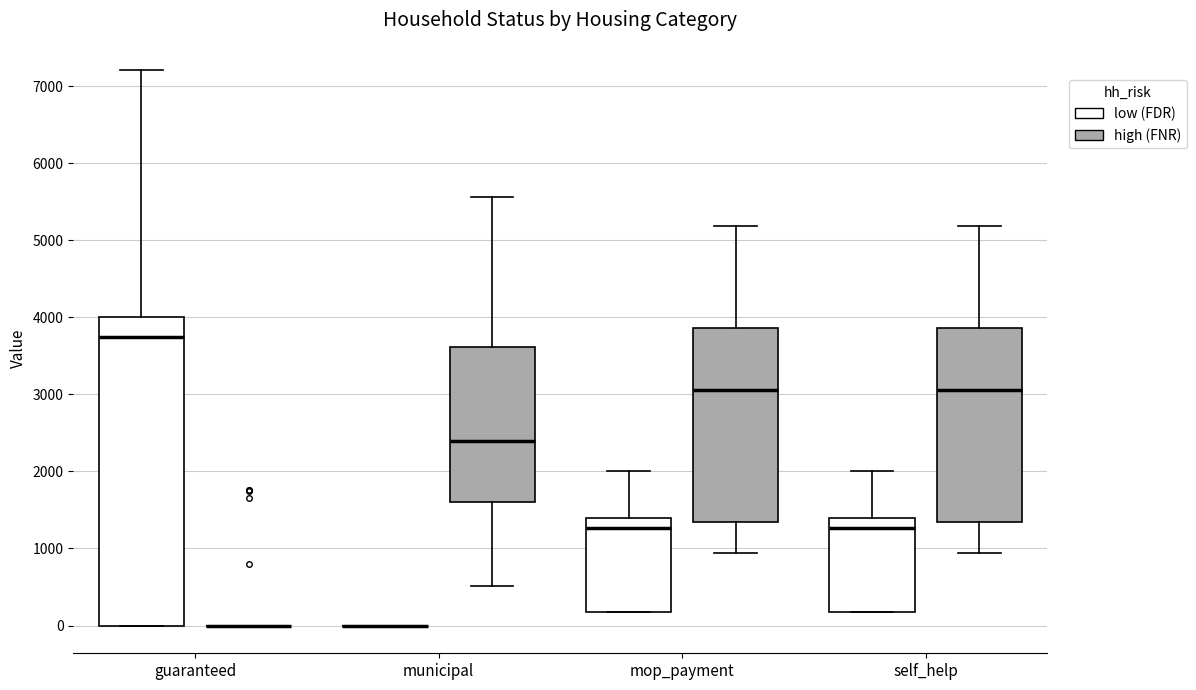

Reading left to right, transcribe this box plot: for each box, give where its median line is, the range the box spans, and where its two whiskers end, as read against the y-axis. The values are not printed on the chart, so give them approximately, as read against the axis.

guaranteed (low (FDR)): median 3800, box 0 to 4000, whiskers 0 to 7200
guaranteed (high (FNR)): box collapsed to a line at 0, whiskers 0 to 0
municipal (low (FDR)): box collapsed to a line at 0, whiskers 0 to 0
municipal (high (FNR)): median 2400, box 1600 to 3600, whiskers 500 to 5600
mop_payment (low (FDR)): median 1300, box 200 to 1400, whiskers 200 to 2000
mop_payment (high (FNR)): median 3100, box 1300 to 3900, whiskers 900 to 5200
self_help (low (FDR)): median 1300, box 200 to 1400, whiskers 200 to 2000
self_help (high (FNR)): median 3100, box 1300 to 3900, whiskers 900 to 5200